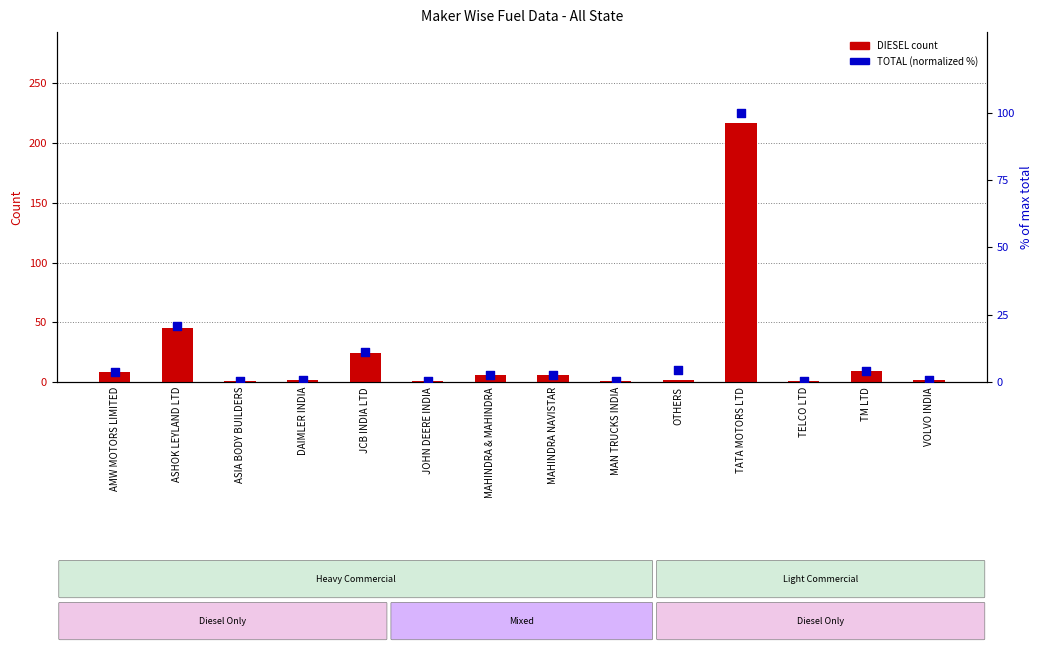

Which series has the largest Y range (max minus min)?

DIESEL count